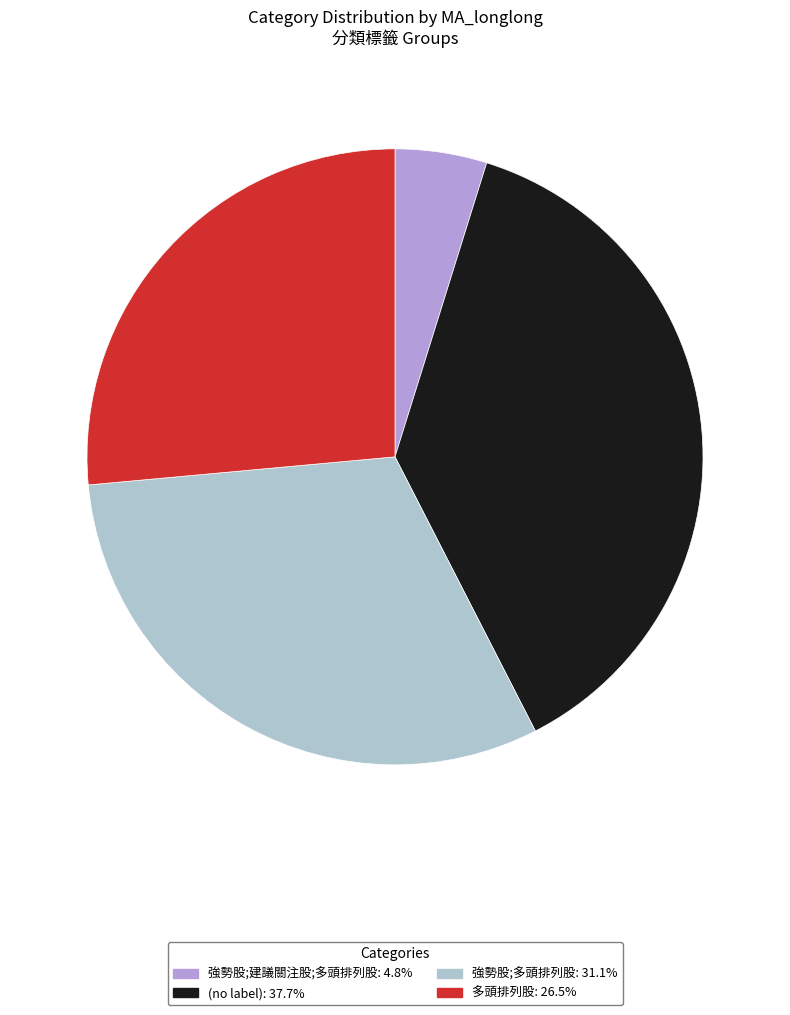

Approximately how many times larger is the value at (no label): 37.7% compared to 強勢股;建議關注股;多頭排列股: 4.8%?

7.8